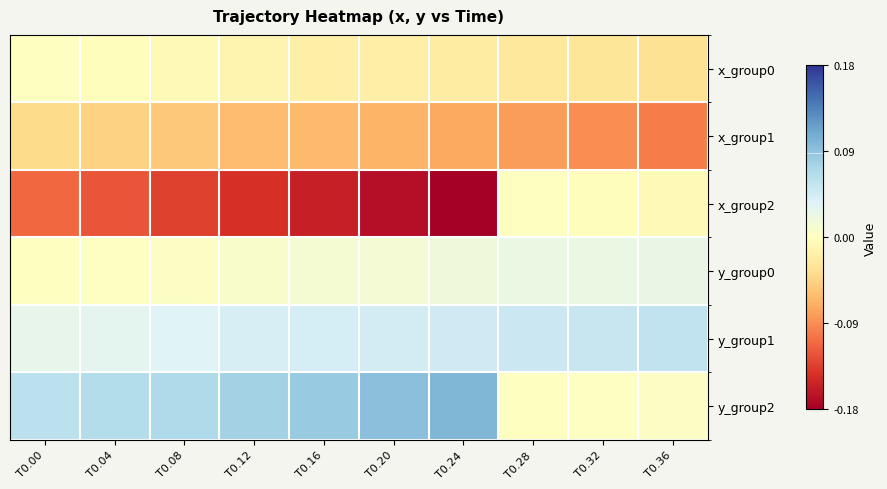

Rank the series at T0.32 from highest to lowest value.

y_group1, y_group0, y_group2, x_group2, x_group0, x_group1